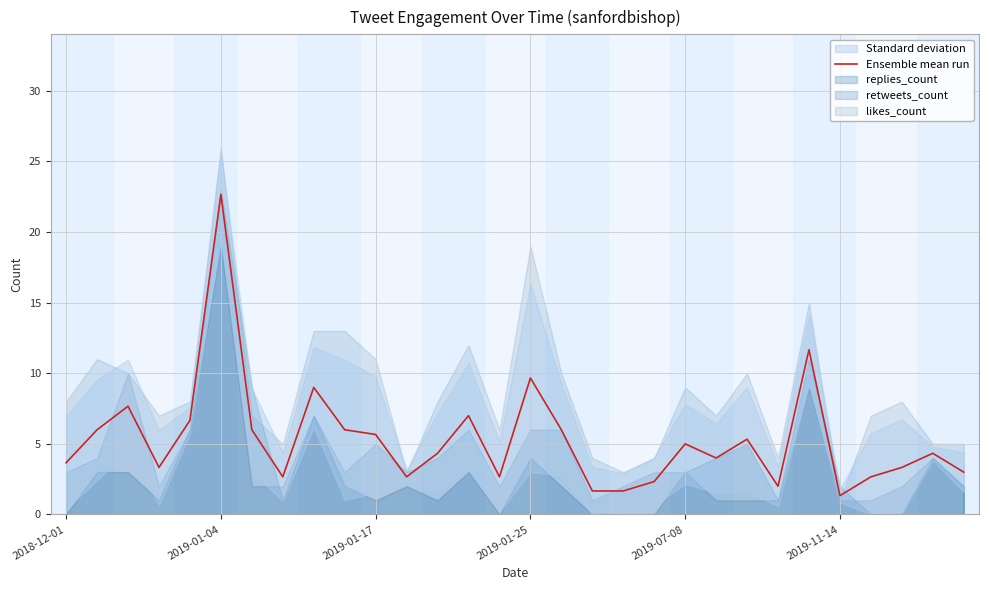

What position from the right is 8?

22